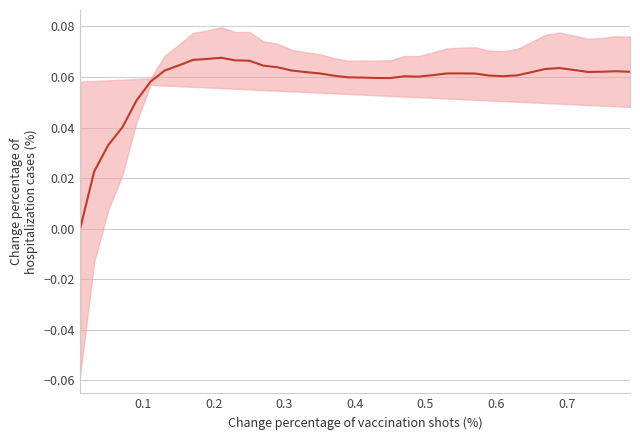

Is it true that the value at 19 is 0.0?

False